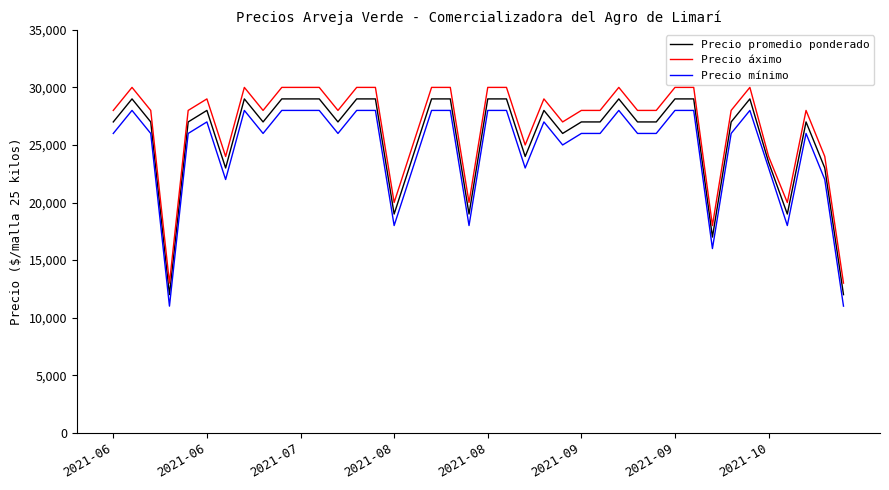

True or false: Precio áximo and Precio mínimo cross at least once.

False